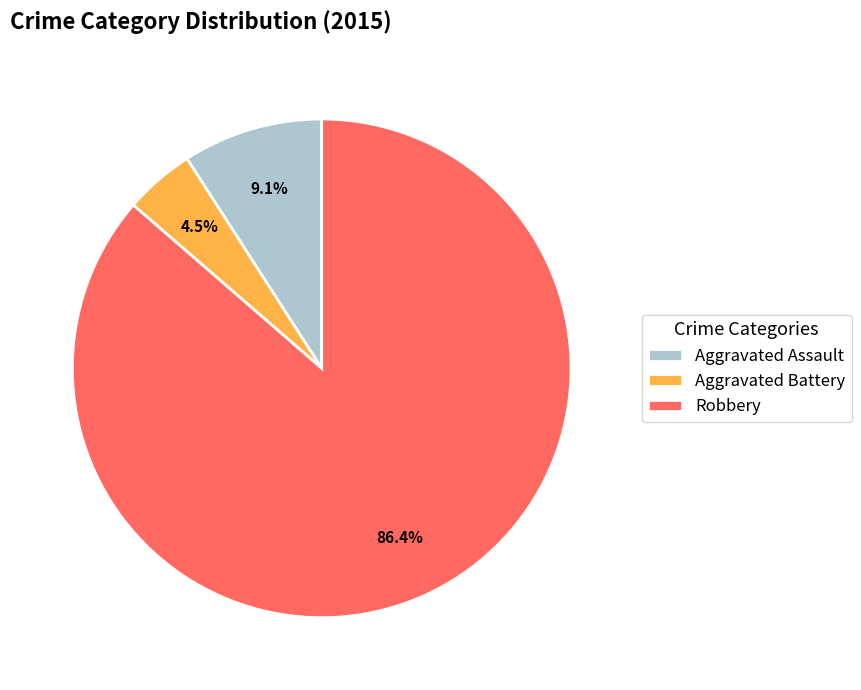

Which category has the biggest portion of the pie?

Robbery